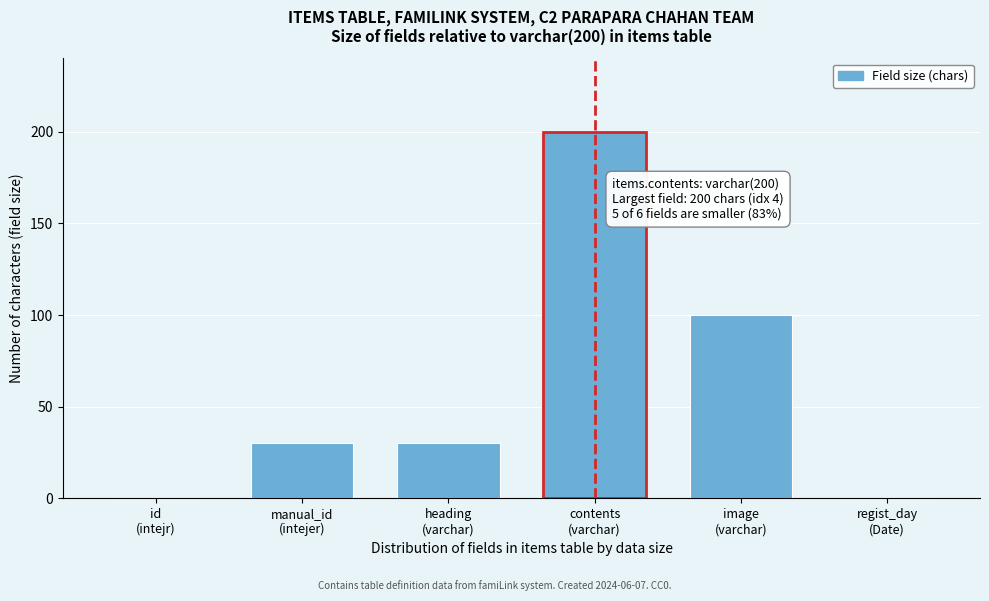

What is the greatest value displayed?

200